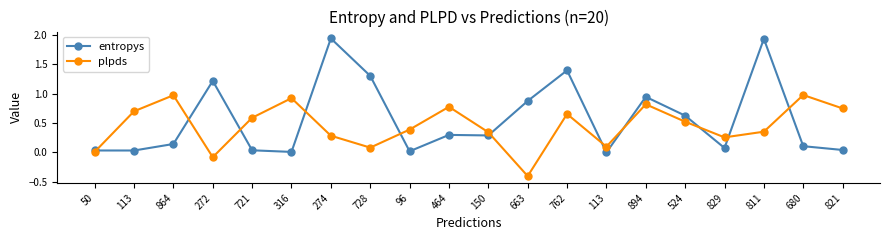

Does the chart have visible grid lines?

No